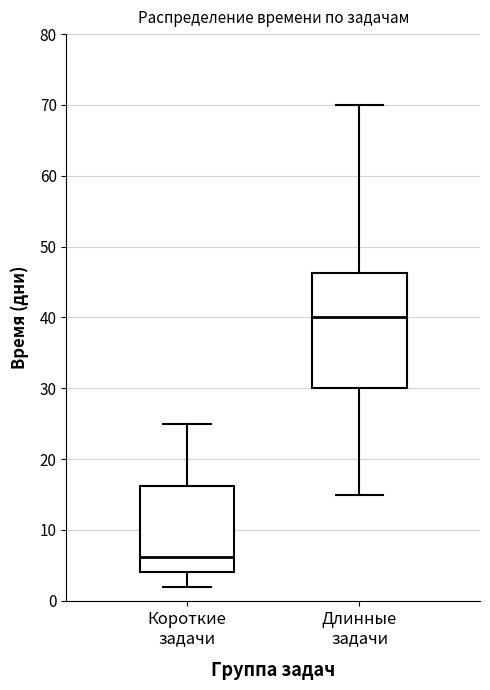

Where is the upper edge of the box for Длинные задачи on the y-axis? The values are not printed on the chart, so give them approximately, as read against the axis.

46